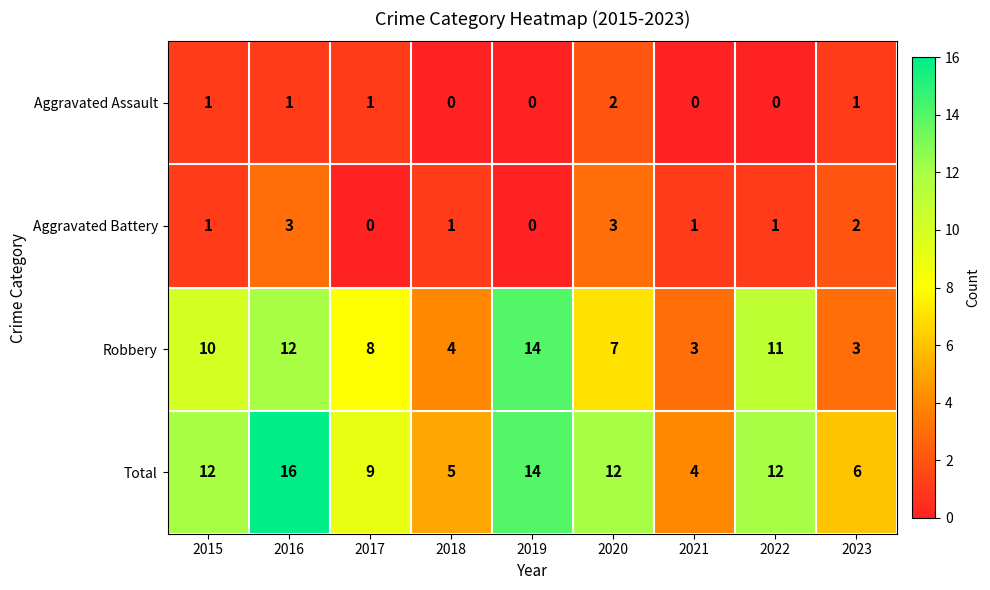

At 2018, list the series in order from smallest to largest.

Aggravated Assault, Aggravated Battery, Robbery, Total